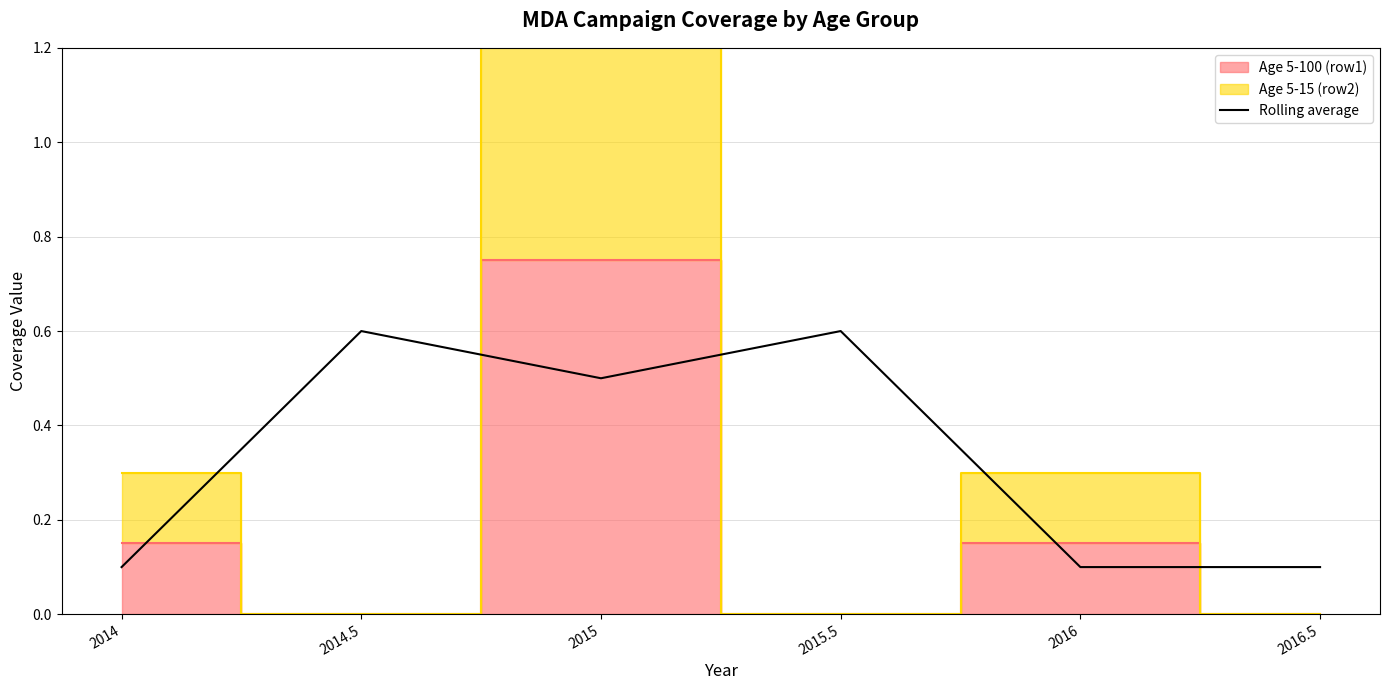

True or false: the data has more than 1 interior local peaks.

True